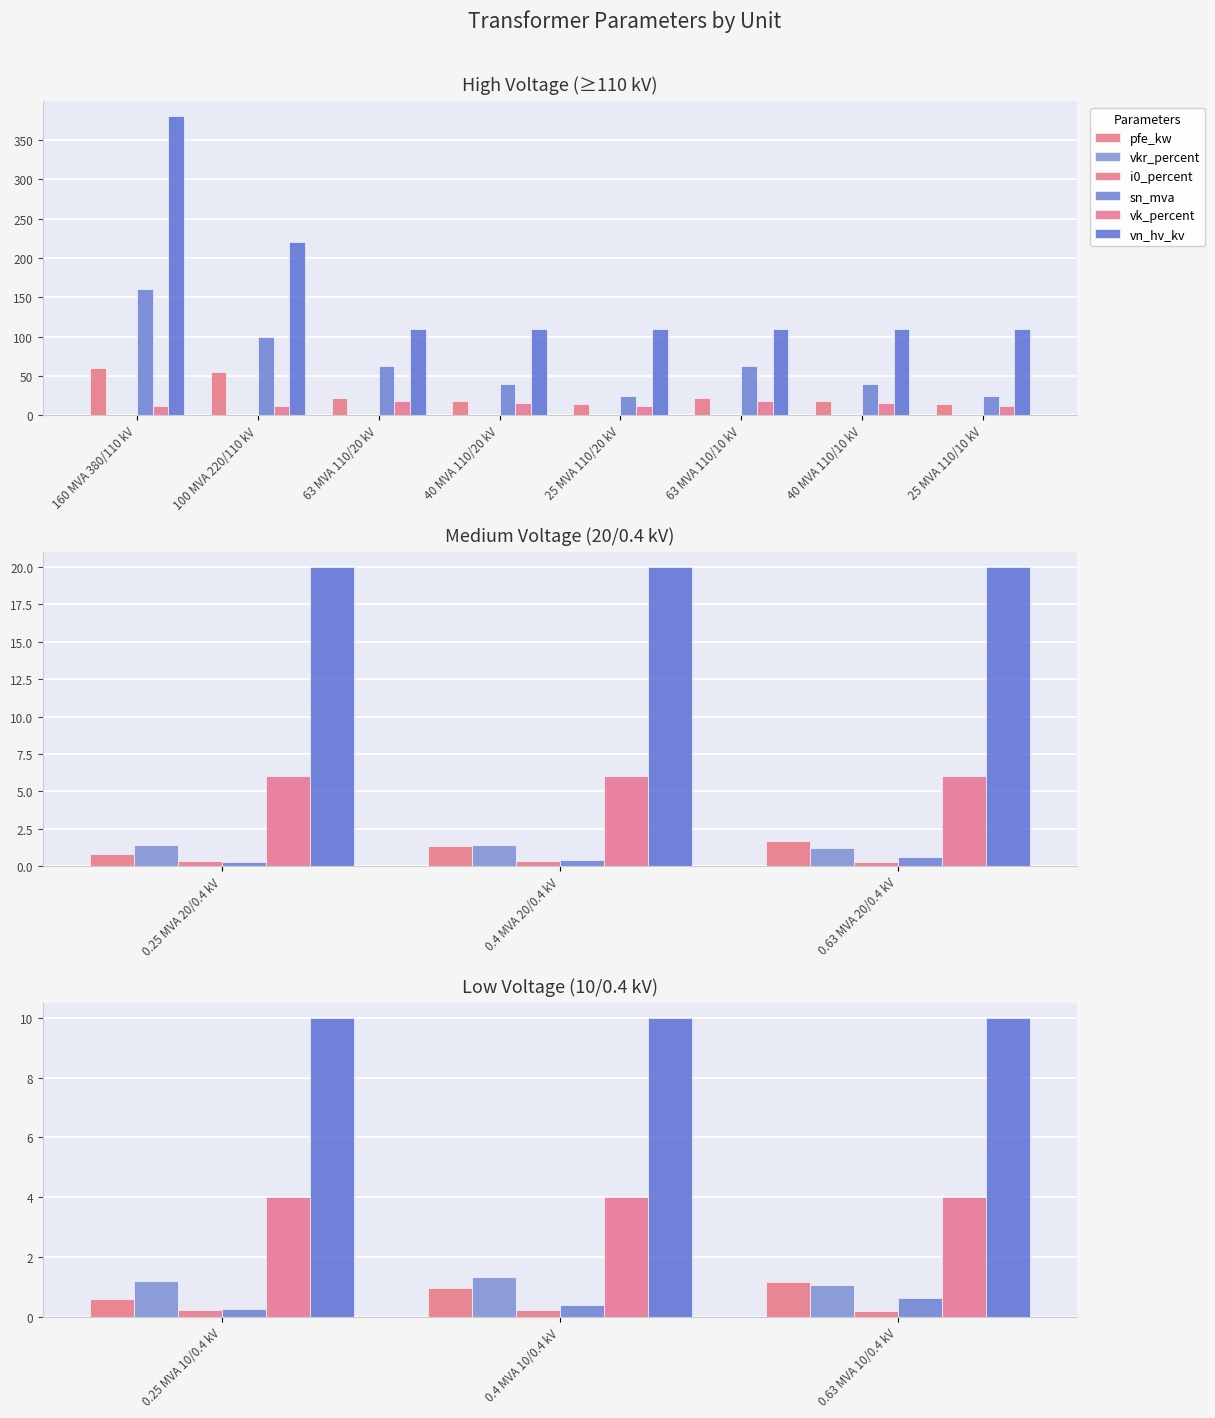

Is the value of vk_percent at 0.25 MVA 10/0.4 kV greater than the value of vkr_percent at 0.4 MVA 10/0.4 kV?

Yes